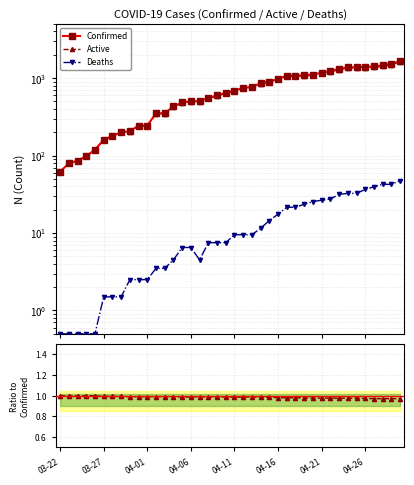

Count the number of categories in the chart.

40